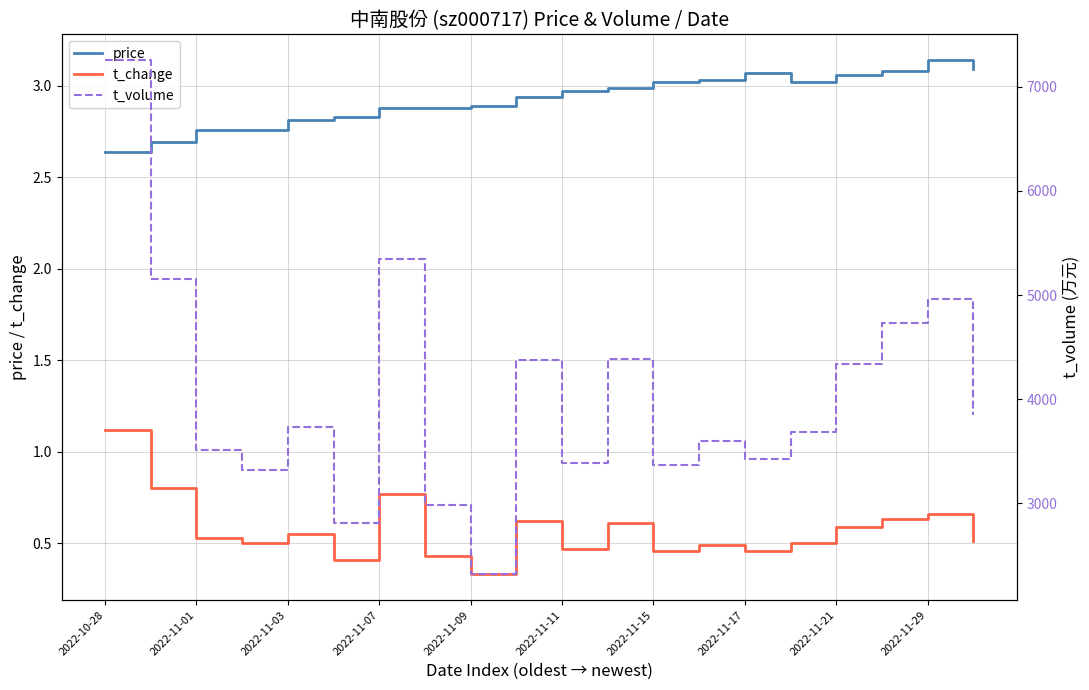

At which category is the sum across all series the highest?

2022-10-28